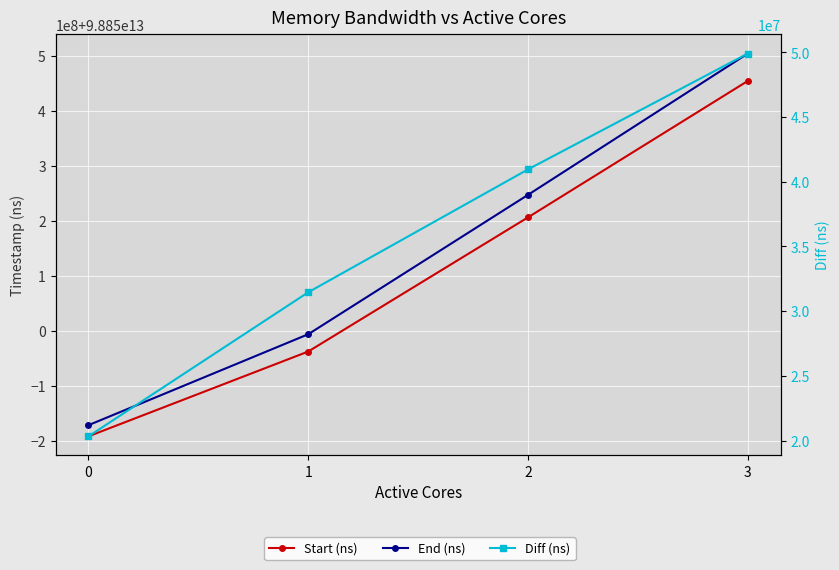

What is the difference between the second highest and second lowest values in the Diff (ns) series?

9496678